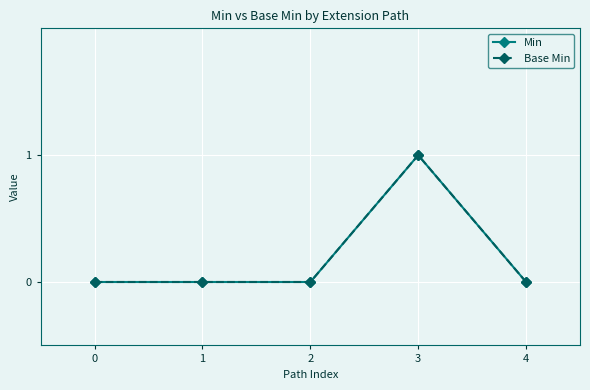

Is this an area chart (filled region under the line)?

No